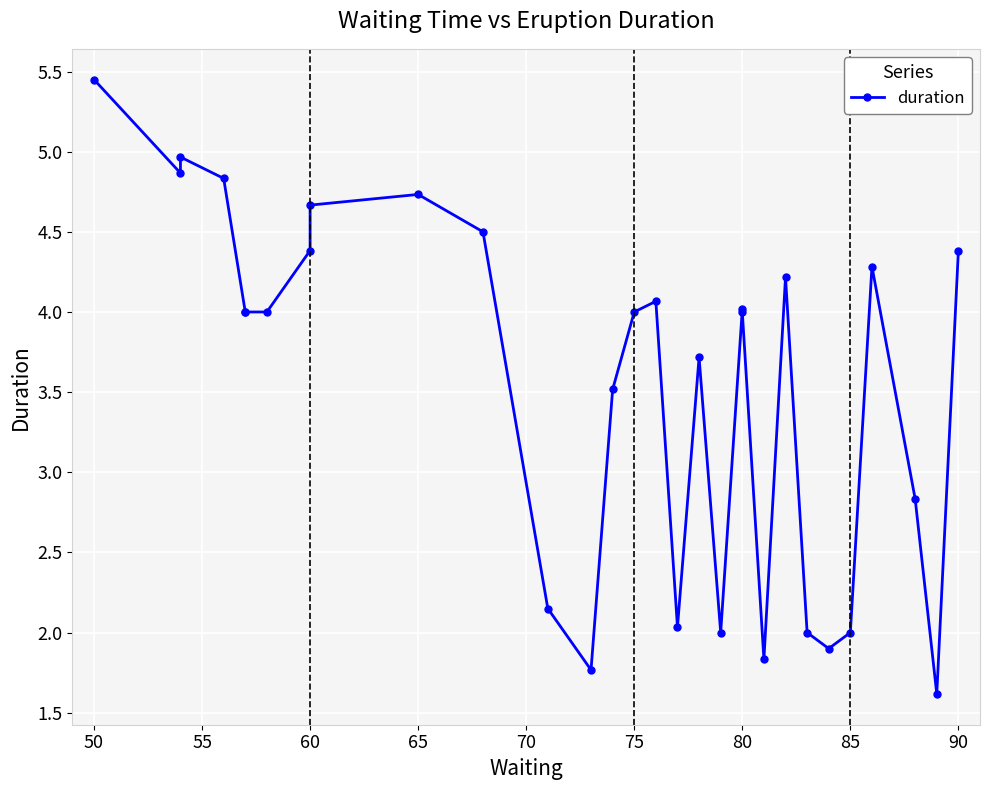

What is the smallest value displayed?

1.6